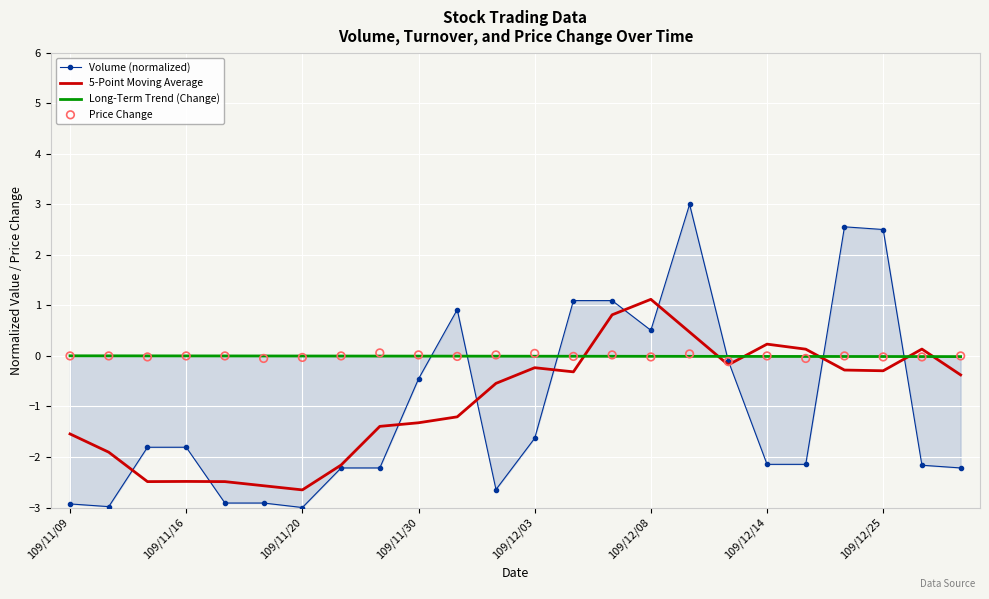

Which series has the largest total across all categories?

Price Change